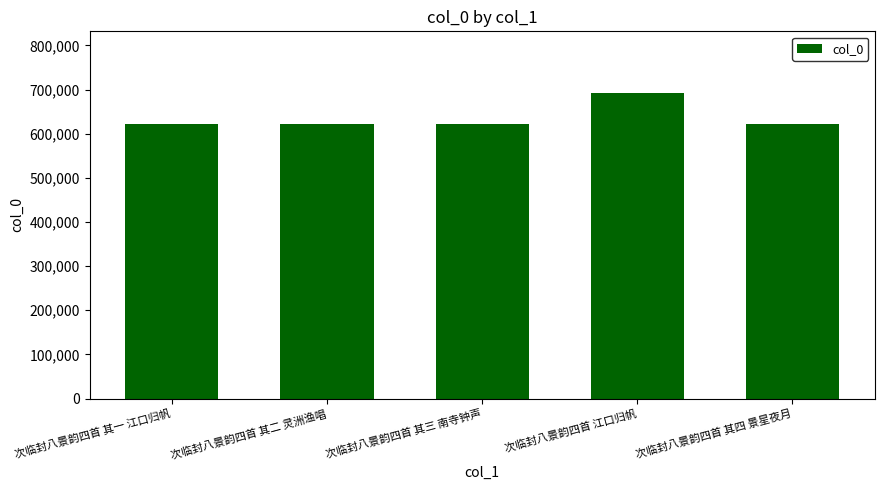

Is it true that the value at 次临封八景韵四首 江口归帆 is 1241679?

False